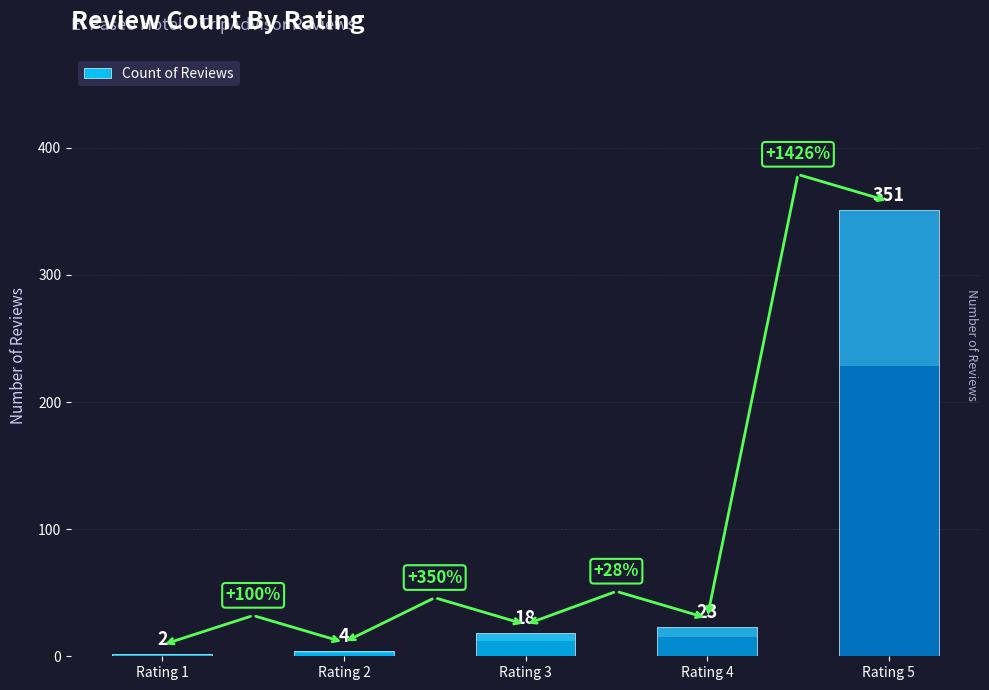

Where does the data first go above 18?

Rating 4